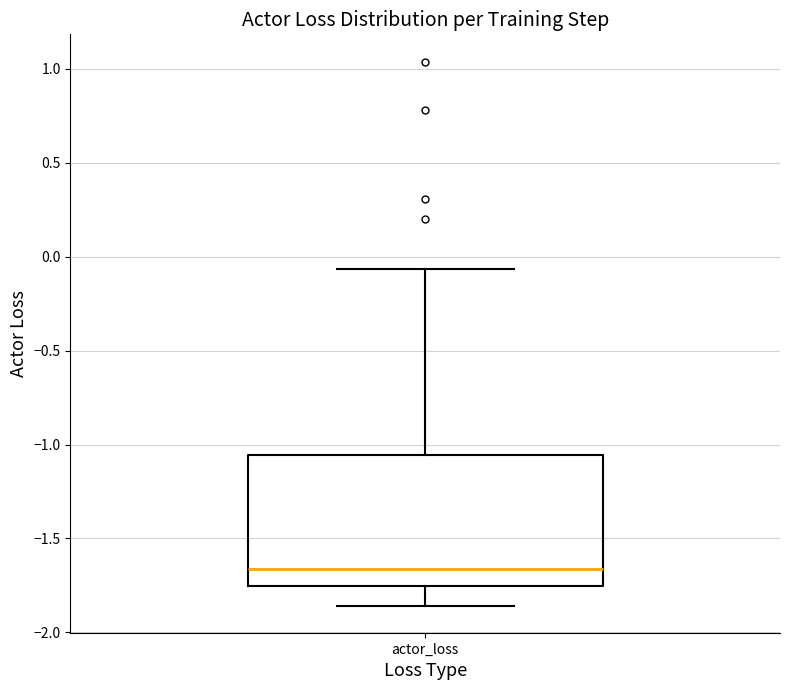

Read this box plot against the y-axis: the position of the median line, the range covered by the box, and the ends of both whiskers. The values are not printed on the chart, so give them approximately, as read against the axis.

median -1.65, box -1.75 to -1.05, whiskers -1.85 to -0.05